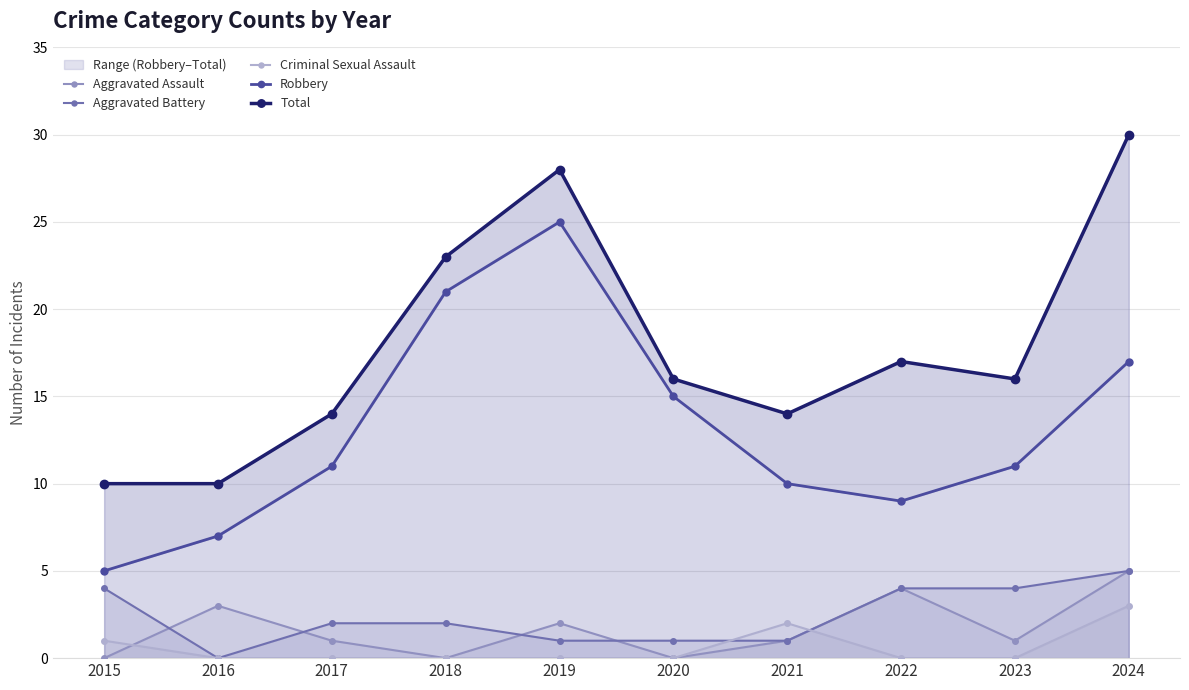

True or false: Criminal Sexual Assault and Aggravated Assault cross at least once.

True